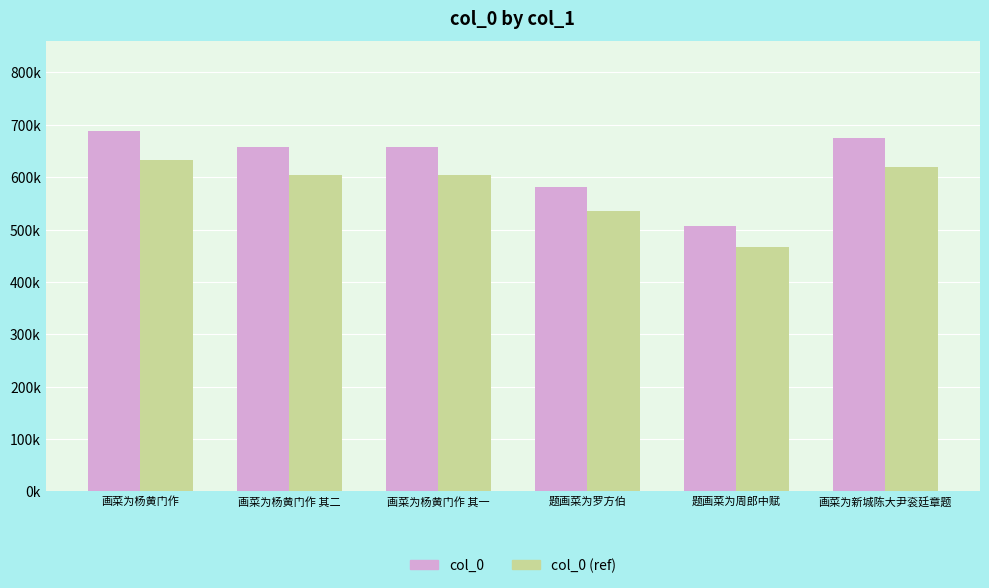

What is the label of the 1st bar from the left?

画菜为杨黄门作